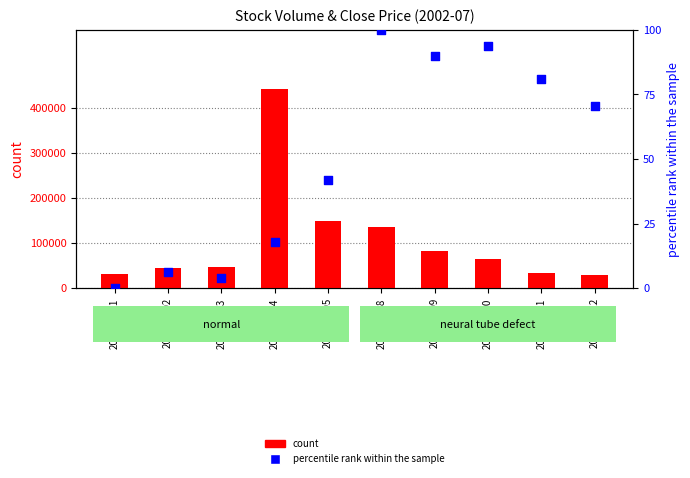

At which category is the sum across all series the highest?

2002-07-04